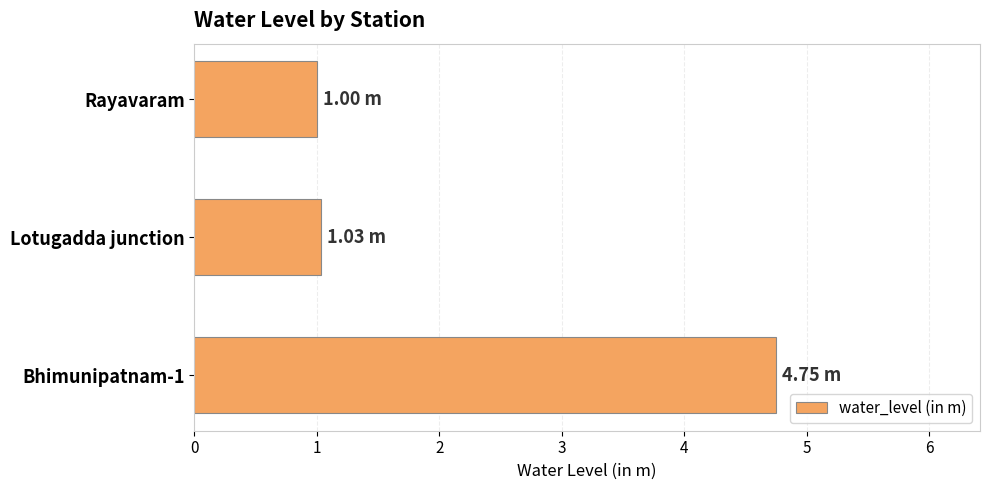

Between Bhimunipatnam-1 and Lotugadda junction, which is larger?

Bhimunipatnam-1